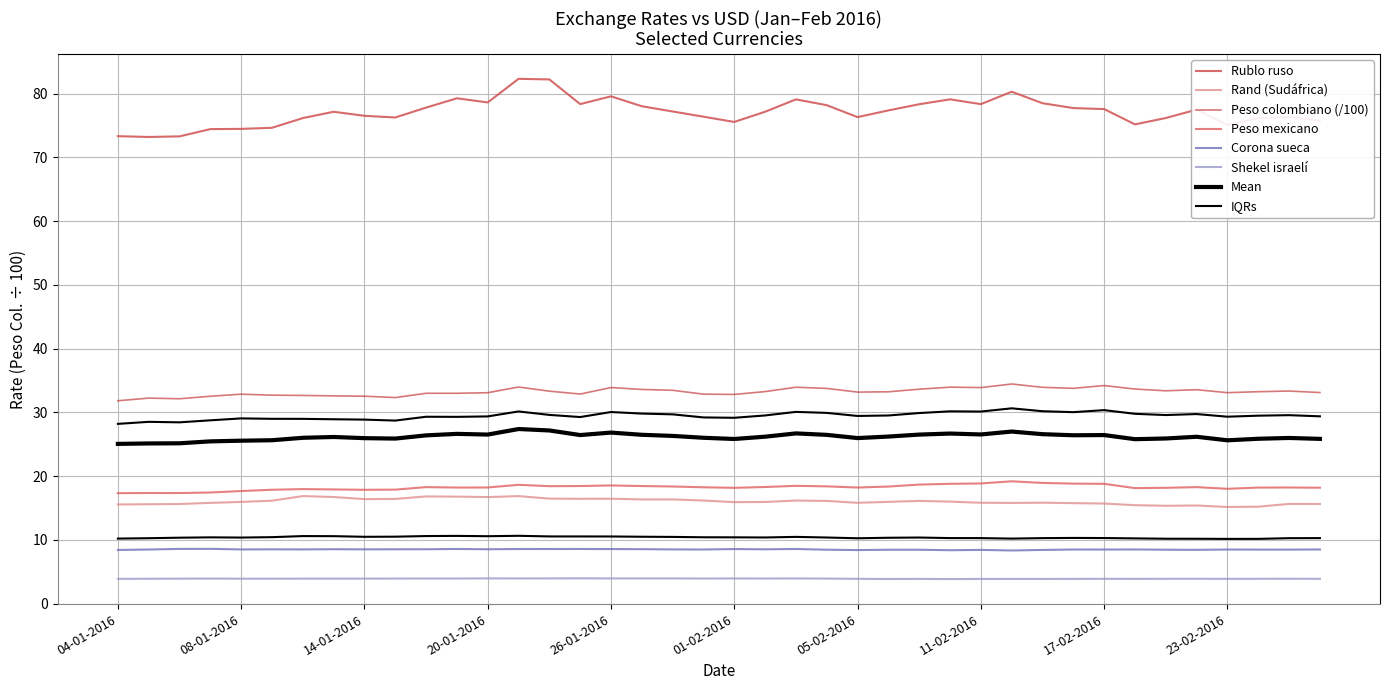

What is the difference between the second highest and second lowest values in the Corona sueca series?

0.2